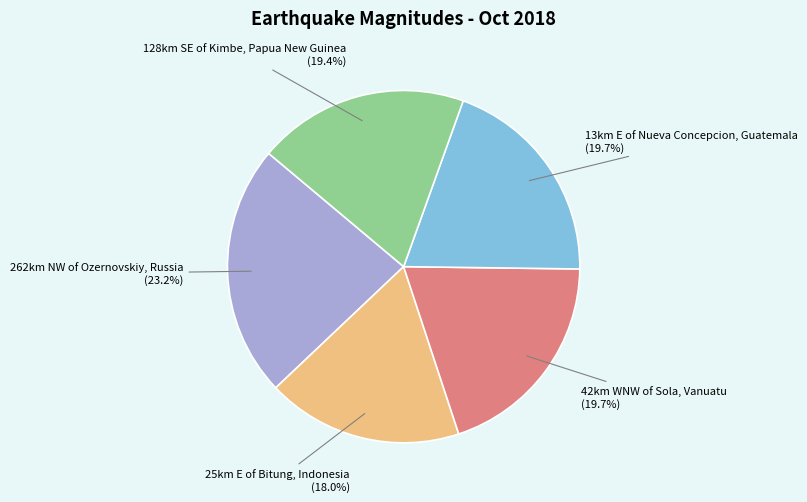

How many slices are in this pie chart?

5